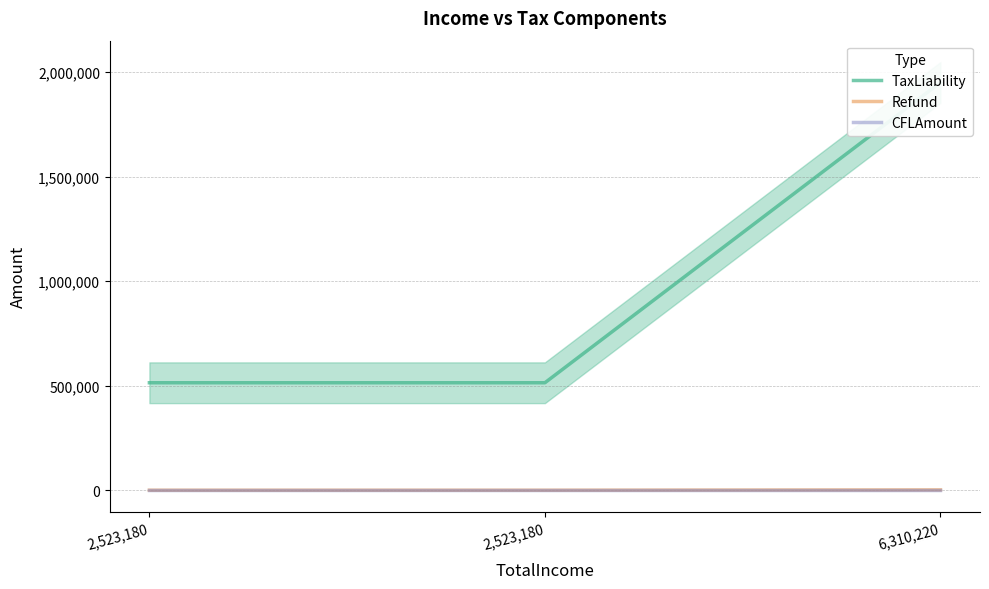

At how many categories does at least one series exceed 981287?

1